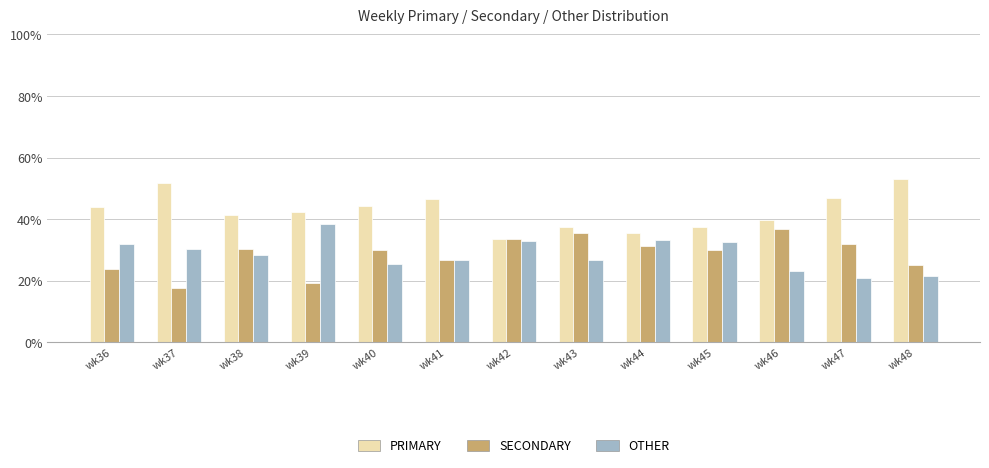

At wk47, list the series in order from smallest to largest.

OTHER, SECONDARY, PRIMARY